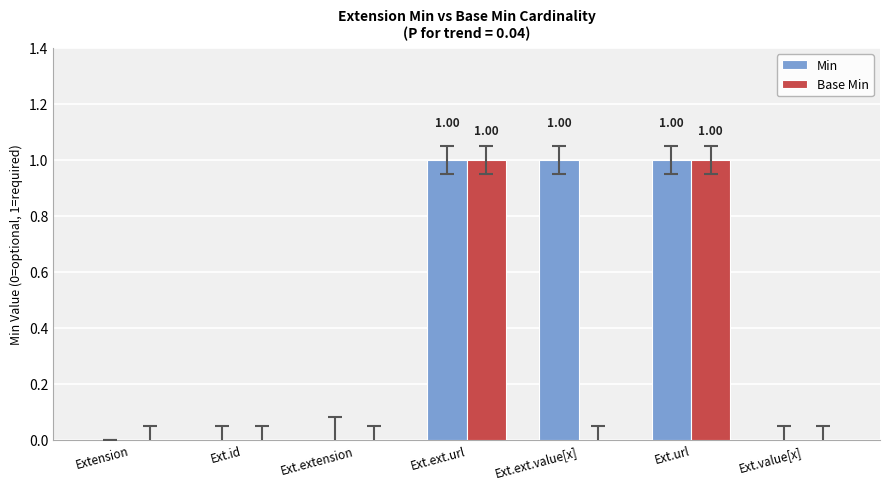

What is the sum of all Min values?

3